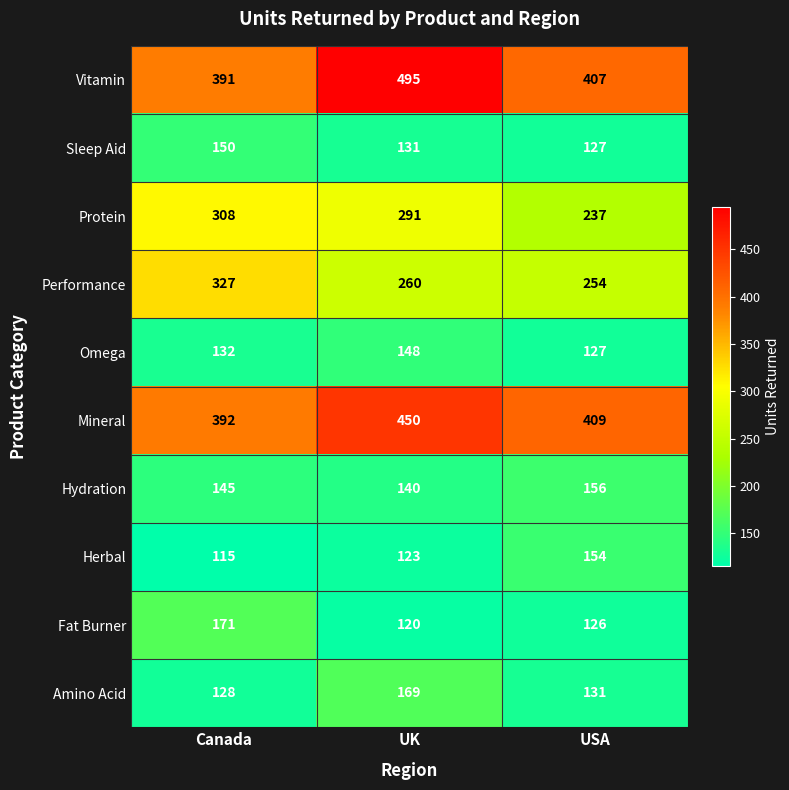

At which category is the sum across all series the highest?

UK